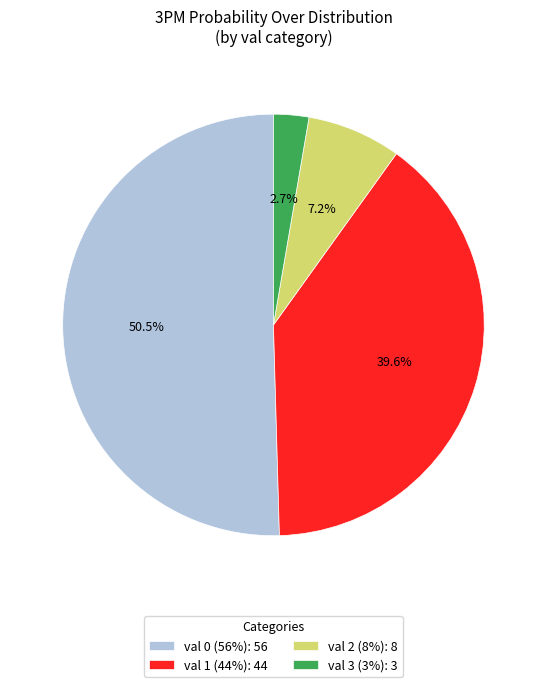

Approximately how many times larger is the value at val 1 (44%): 44 compared to val 3 (3%): 3?

14.7